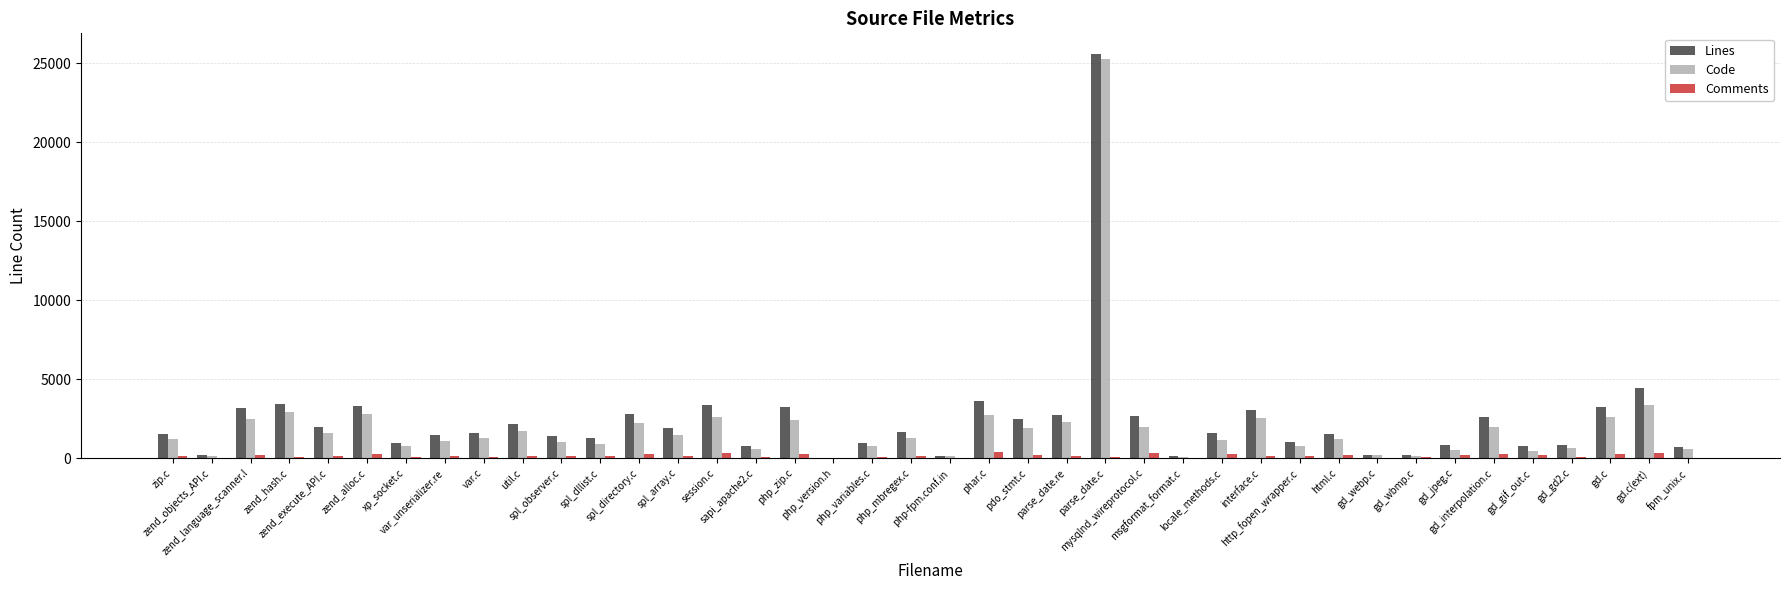

Are the bars horizontal?

No